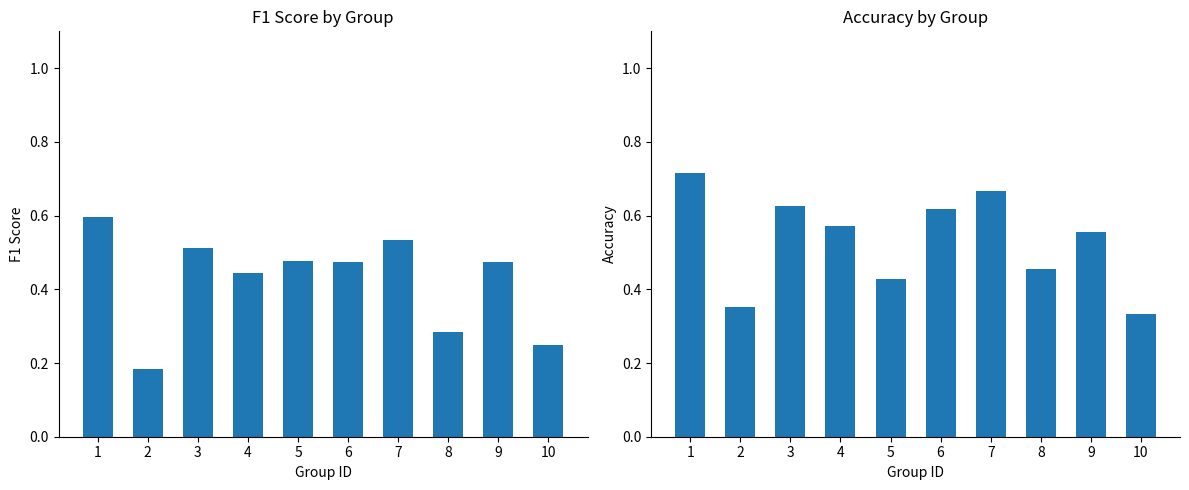

What is the average value of the accuracy series?

0.5